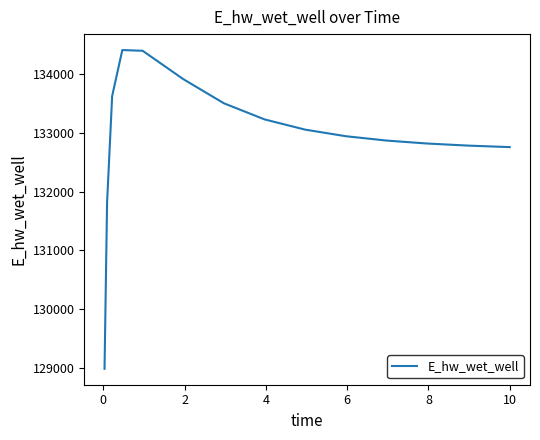

What is the difference between the maximum and minimum values?

5419.1